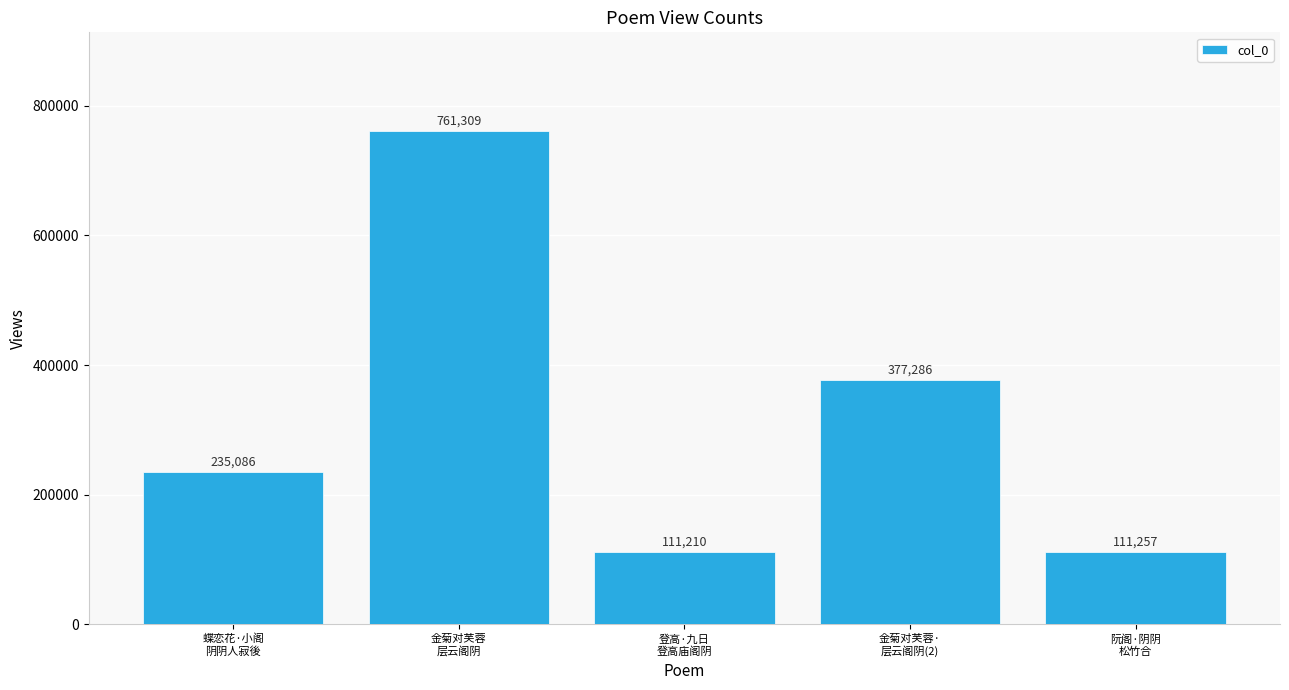

Reading left to right, transcribe all the data shown in this chart.

235086	761309	111210	377286	111257